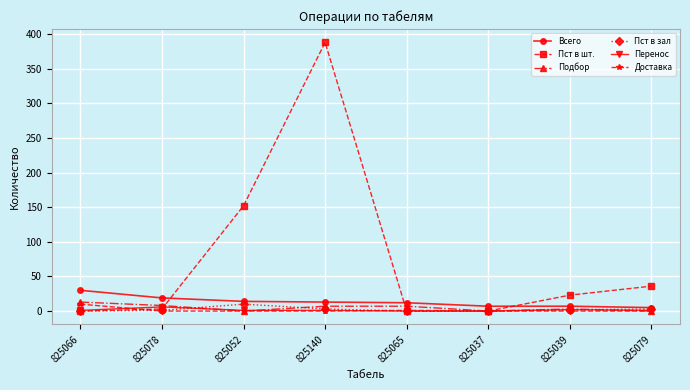

Is it true that Доставка equals 0 at 825079?

True